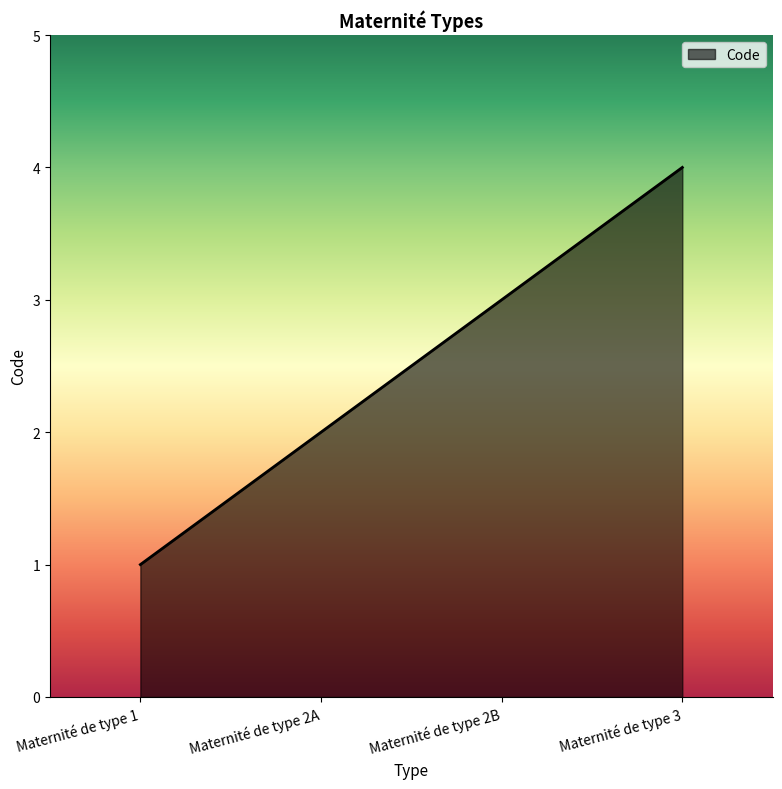

What position from the left is Maternité de type 2B?

3